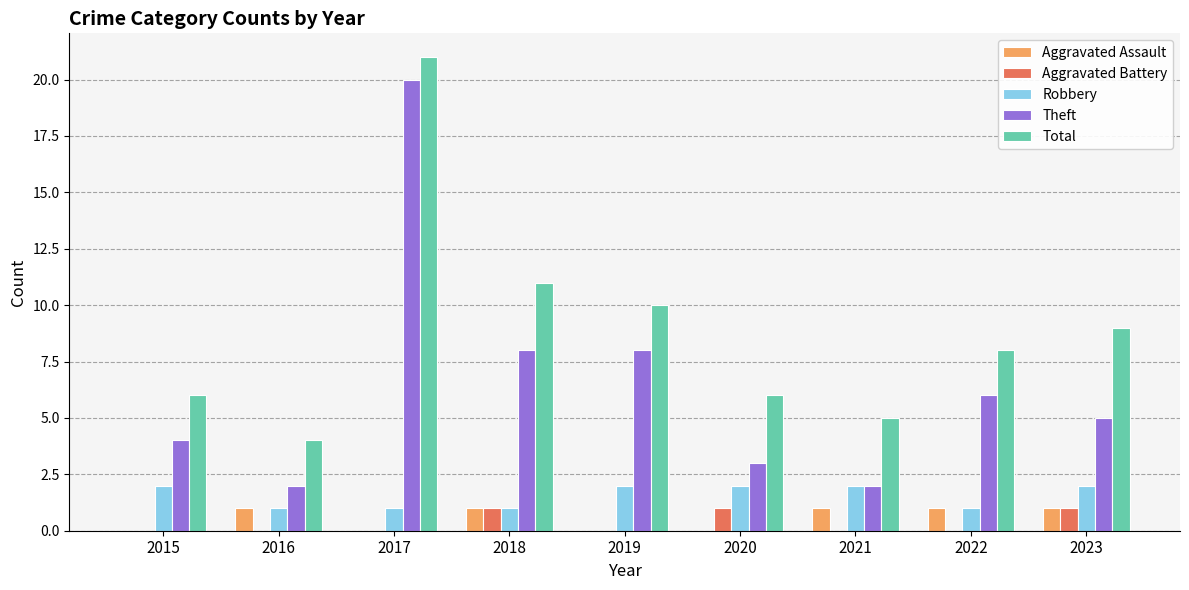

What is the spread (max minus min) of values at 2016?

4